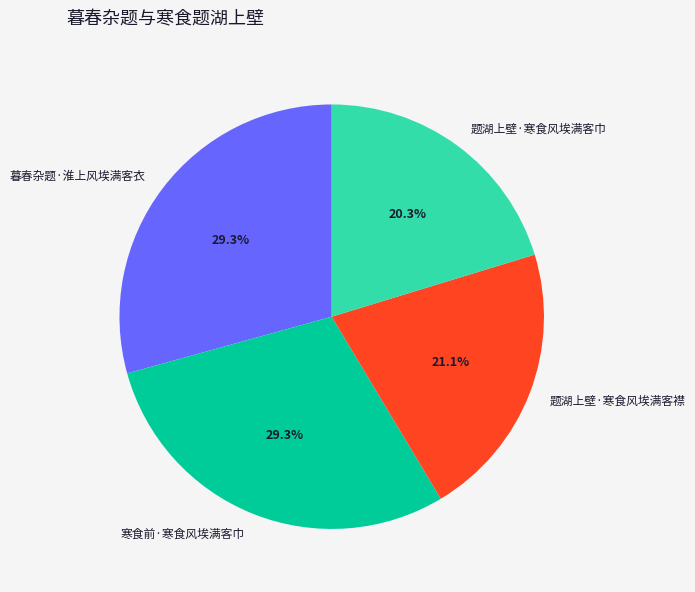

What portion of the pie excludes 寒食前·寒食风埃满客巾?

70.7%